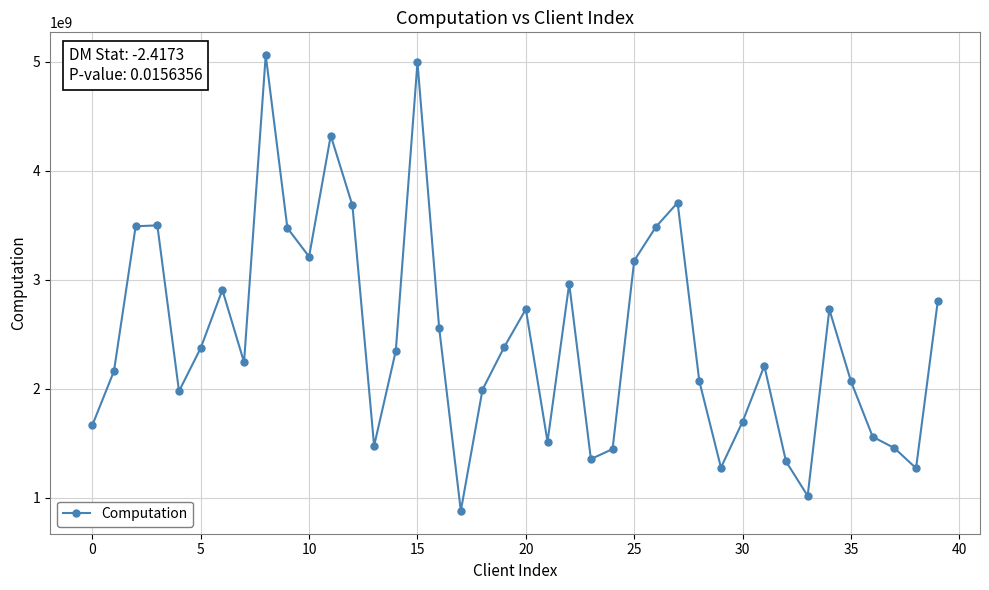

What is the minimum value shown in the chart?

880898512.7